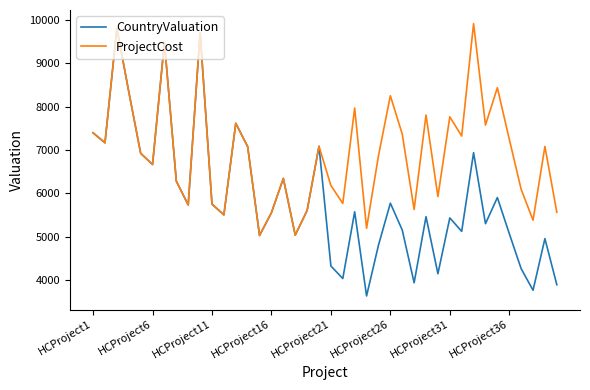

Which series has the largest total across all categories?

ProjectCost